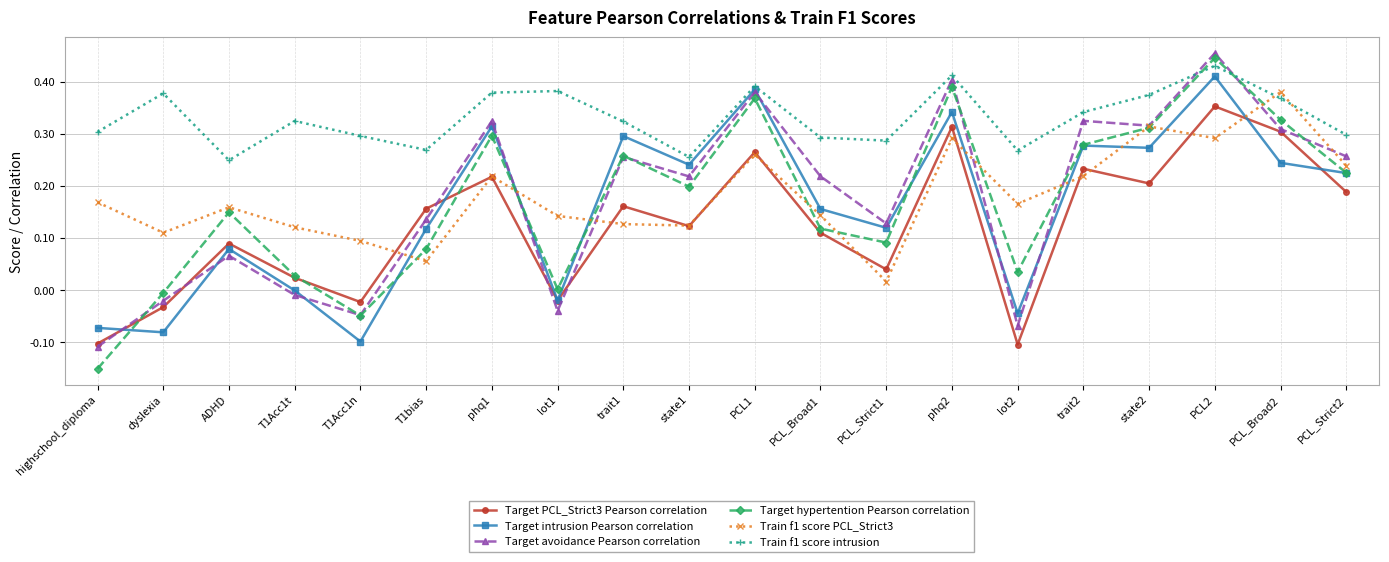

In Target intrusion Pearson correlation, how many points are higher than both neighbors (excluding endpoints)?

7